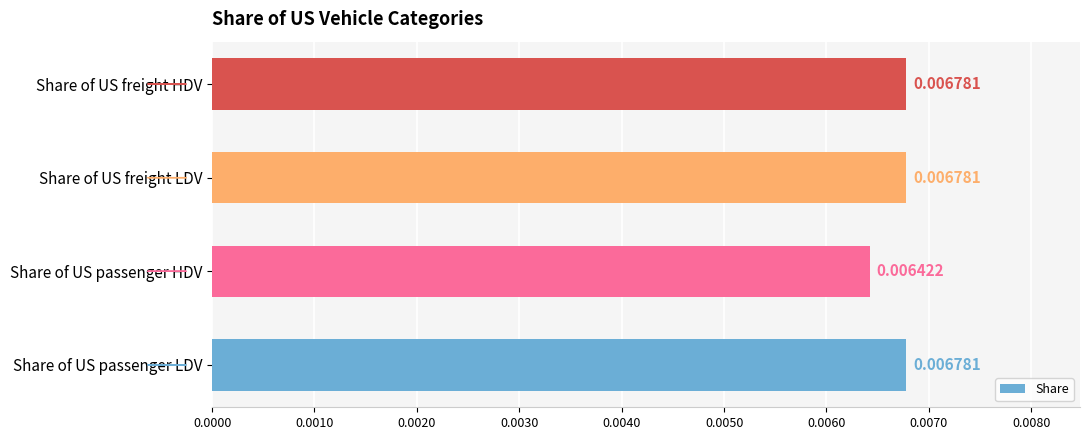

Which label corresponds to the smallest value in the chart?

Share of US passenger HDV